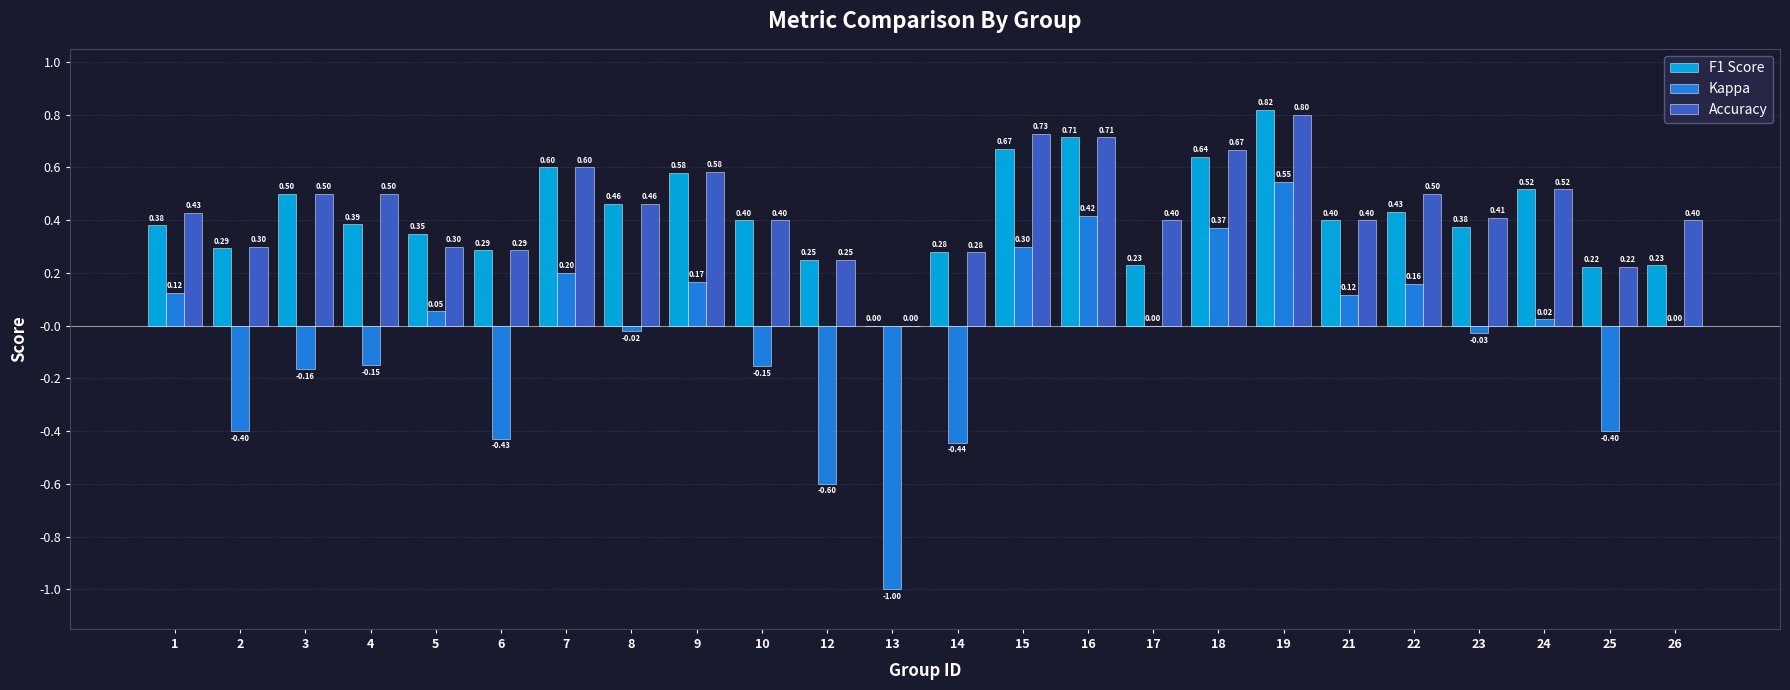

What is the sum of the Kappa values at 6 and 26?

-0.4